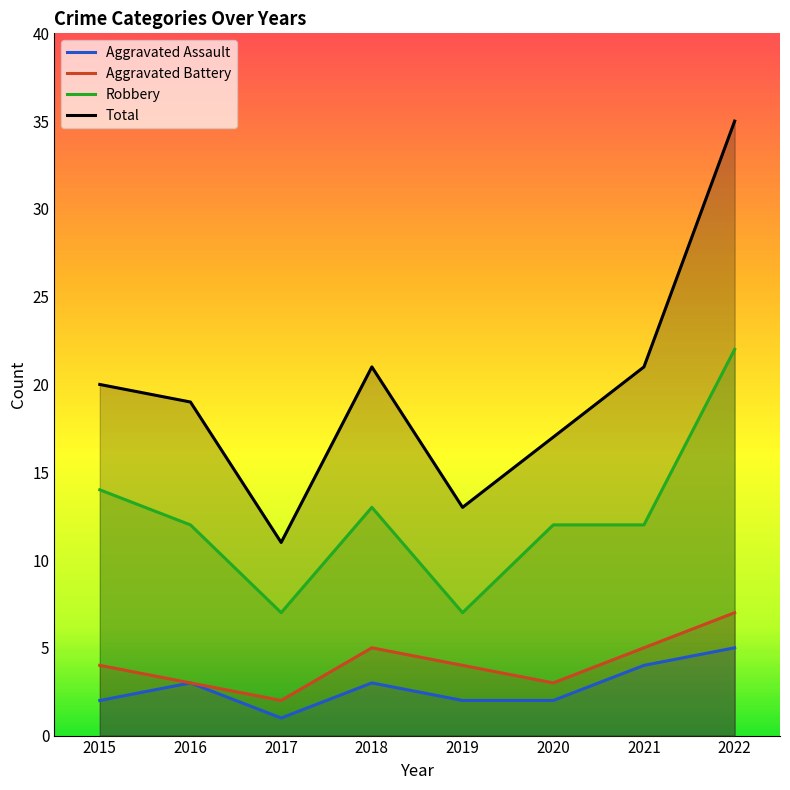

What is the maximum value for Total?

35